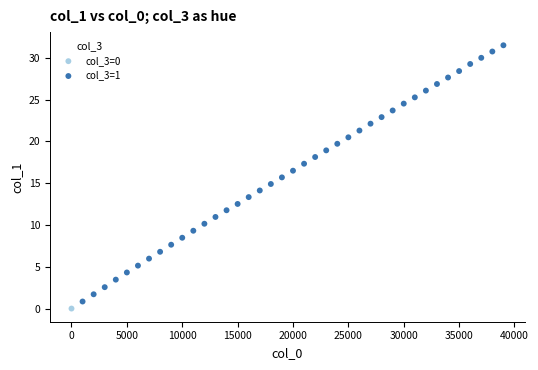

What are all the series names shown in the legend?

col_3=0, col_3=1